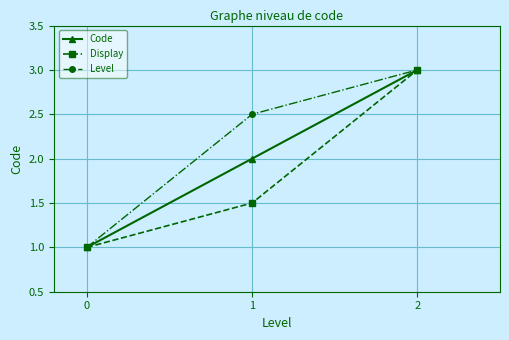

How many lines are shown in the chart?

3